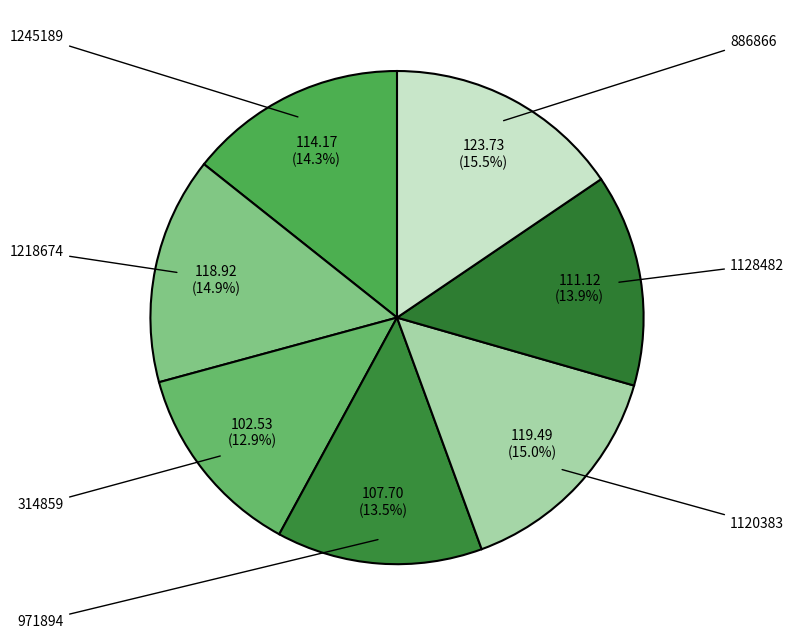

To the nearest percent, what portion does 971894 represent?

14%